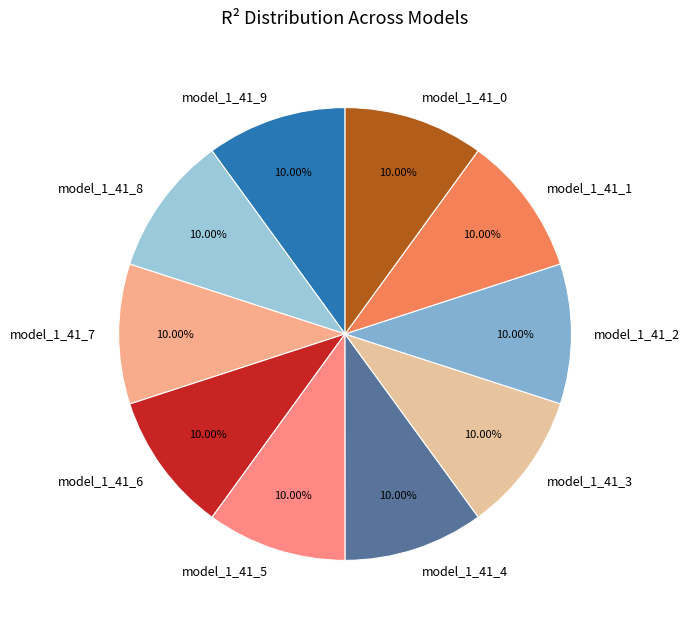

Is there any slice that represents more than half of the pie?

No